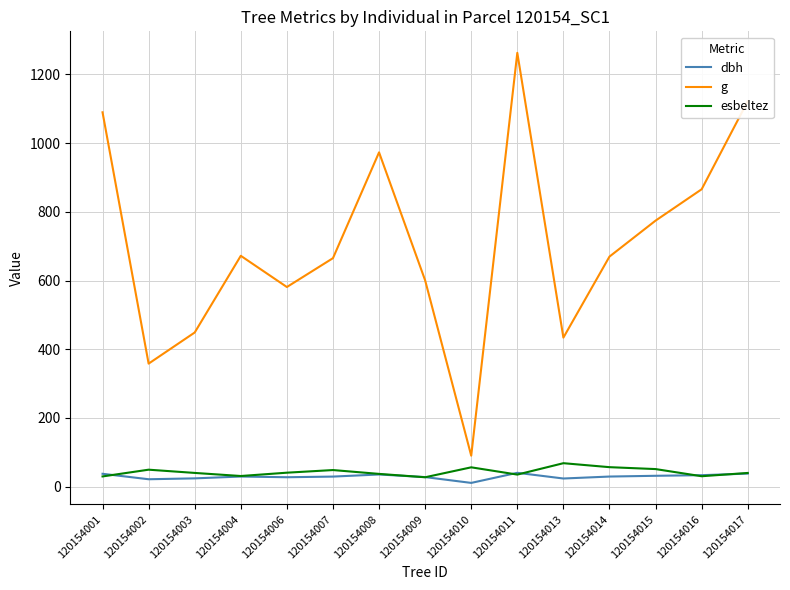

What is the total value across all series at 120154010?

156.7